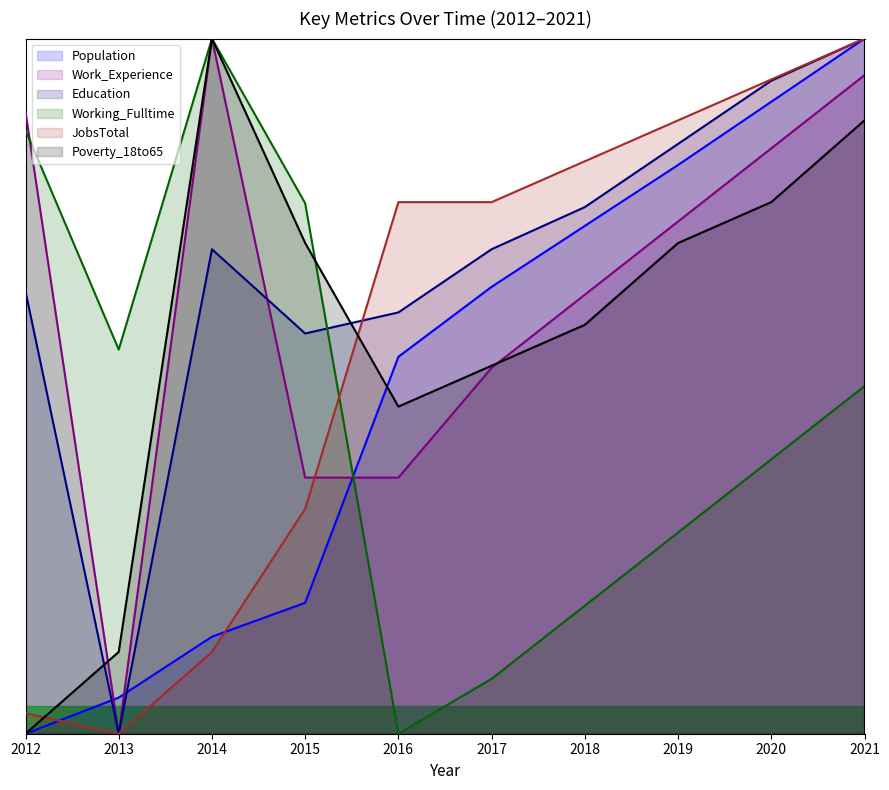

In Education, how many points are lower than both neighbors (excluding endpoints)?

2